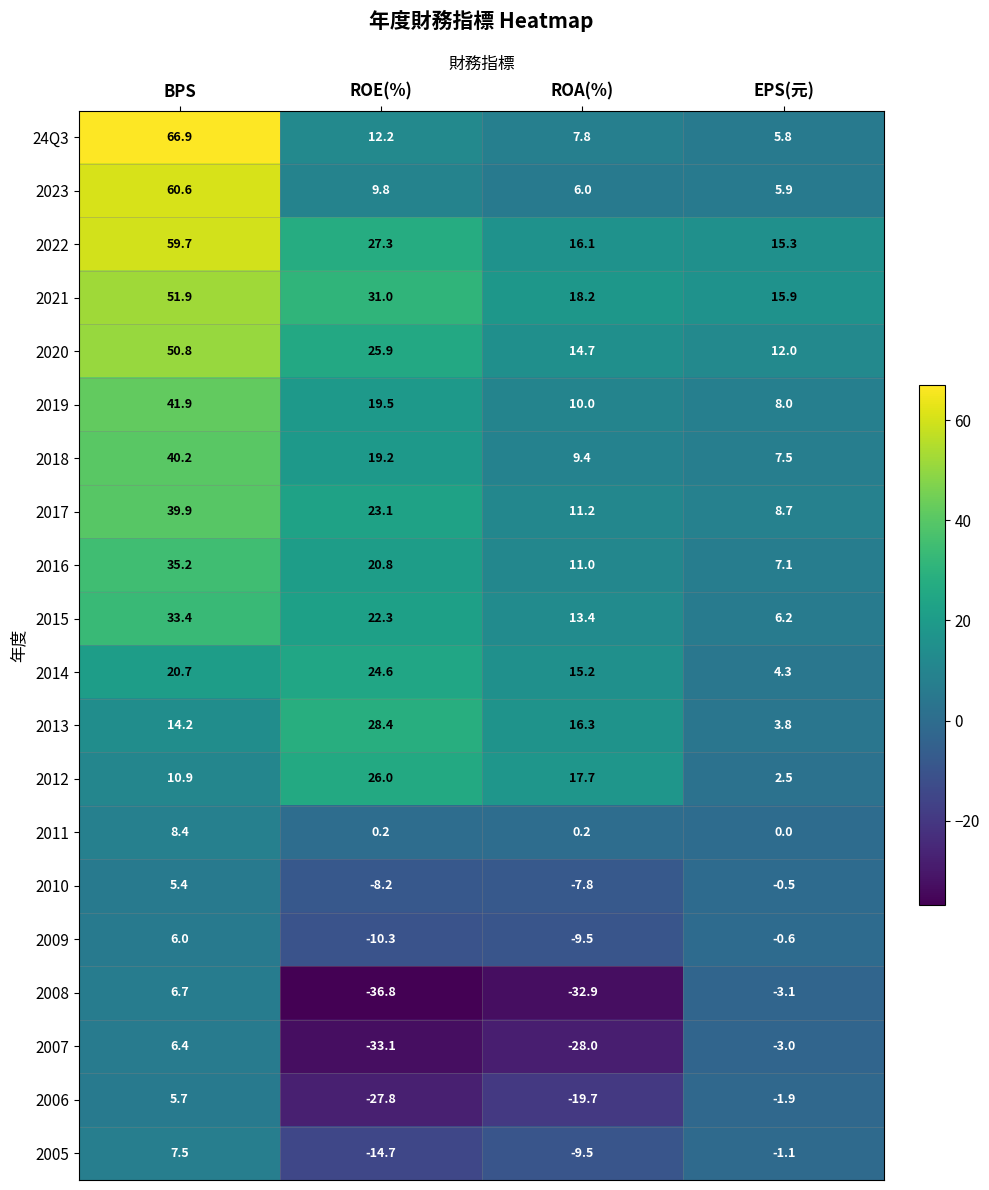

The 2005 series shows -14.7 at ROE(%). True or false?

True